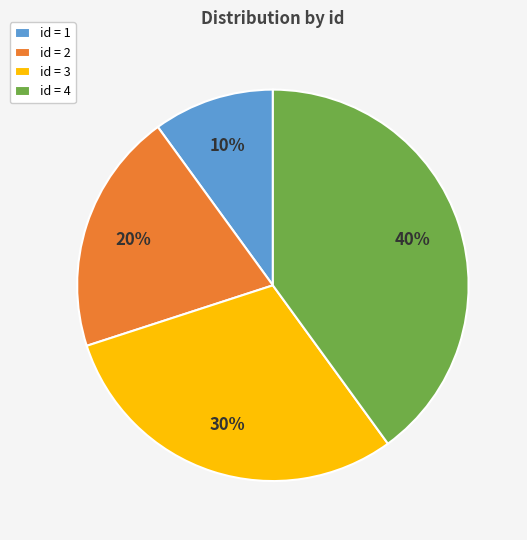

Is the sum of id = 1 and id = 2 greater than half?

No